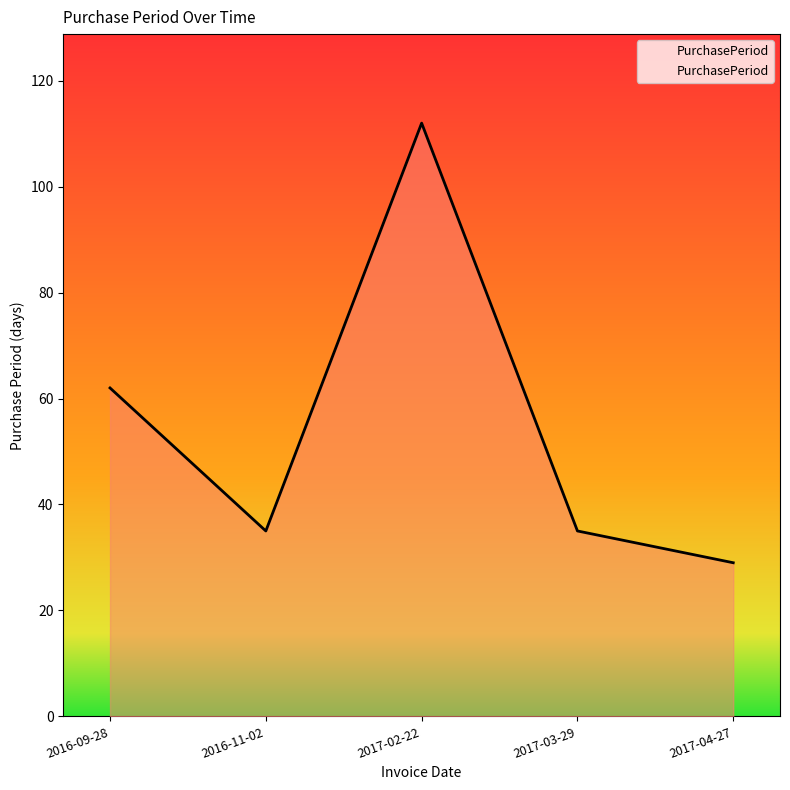

Approximately how many times larger is the value at 2017-04-27 compared to 2017-02-22?

0.3